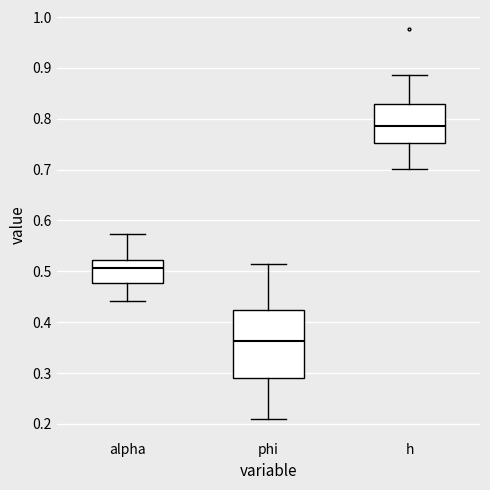

Reading left to right, read every box against the y-axis: the position of its median line, the range the box covers, and the ends of its whiskers. The values are not printed on the chart, so give them approximately, as read against the axis.

alpha: median 0.51, box 0.48 to 0.52, whiskers 0.44 to 0.57
phi: median 0.36, box 0.29 to 0.42, whiskers 0.21 to 0.51
h: median 0.79, box 0.75 to 0.83, whiskers 0.70 to 0.89